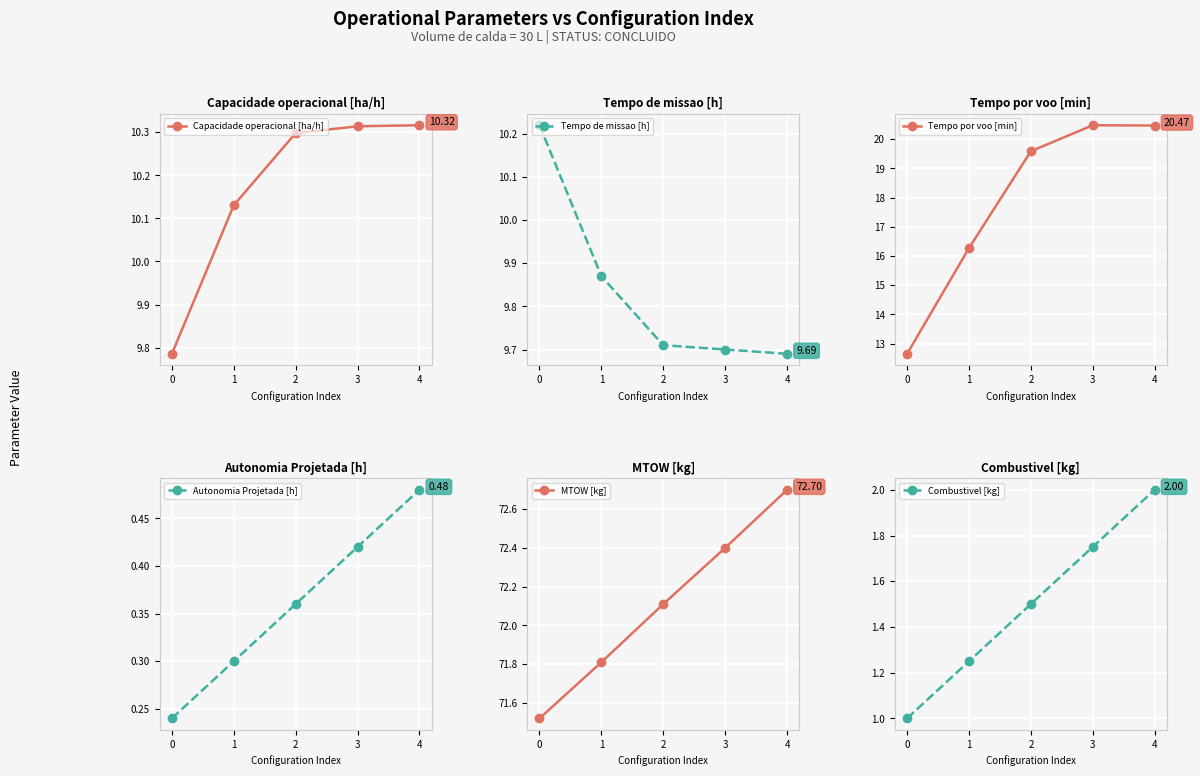

True or false: MTOW [kg] and Capacidade operacional [ha/h] cross at least once.

False